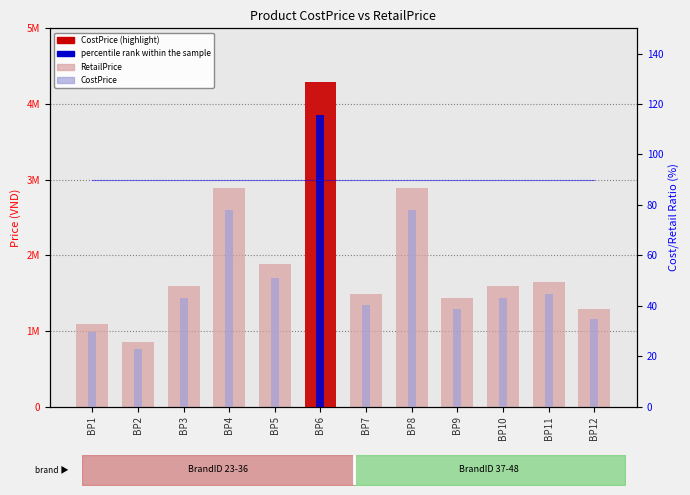

What is the difference between the second highest and second lowest values in the CostPrice series?

1620000